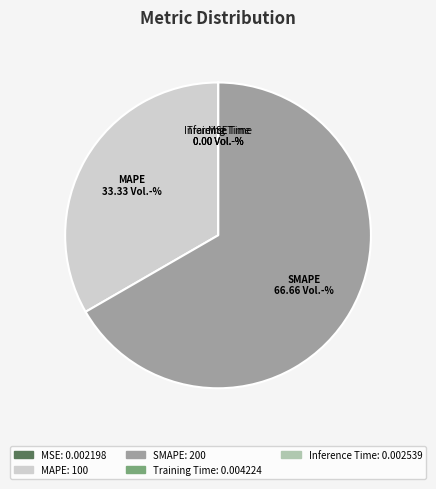

Which slice represents more than half of the pie?

SMAPE